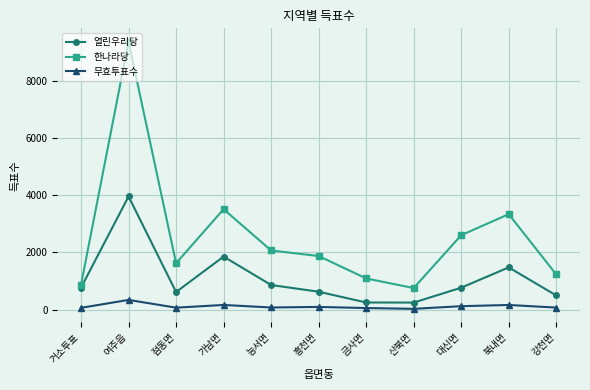

The 한나라당 series shows 2604 at 대신면. True or false?

True